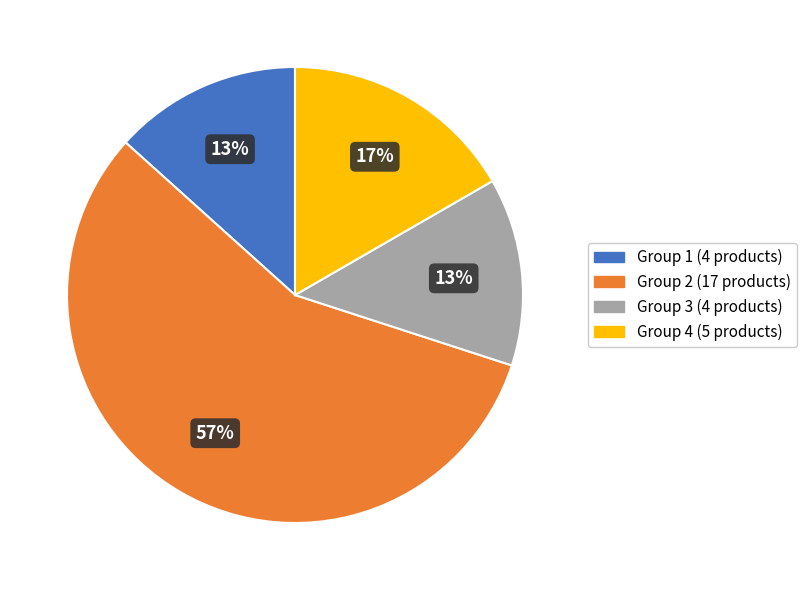

Is there any slice that represents more than half of the pie?

Yes